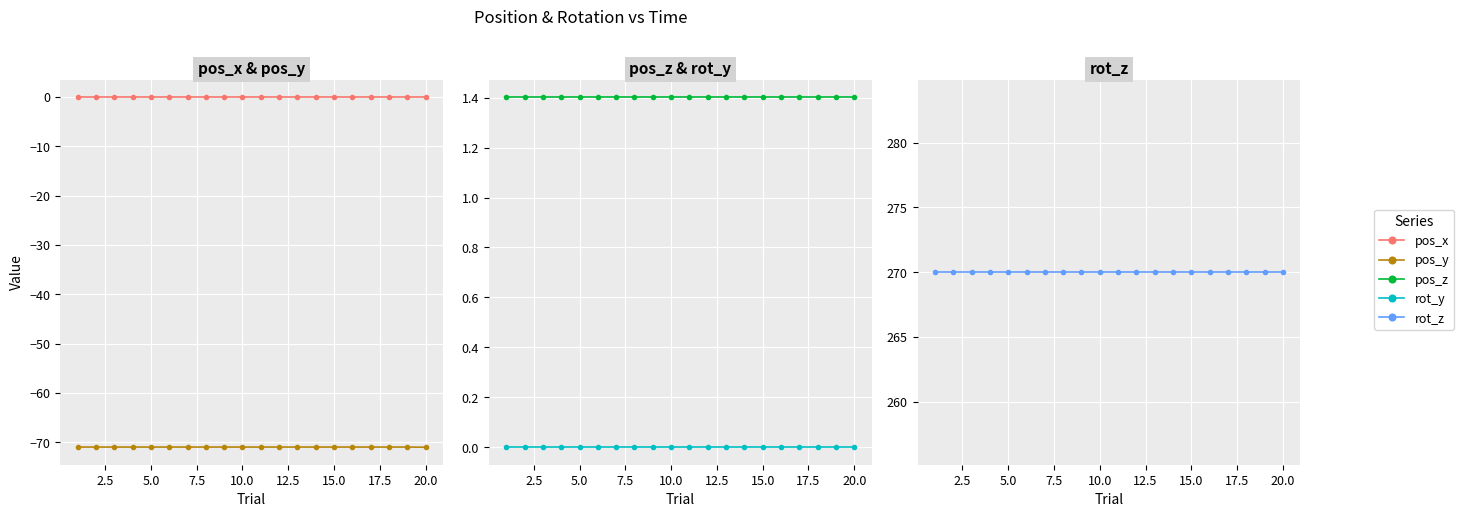

True or false: rot_y and pos_y intersect in this chart.

False